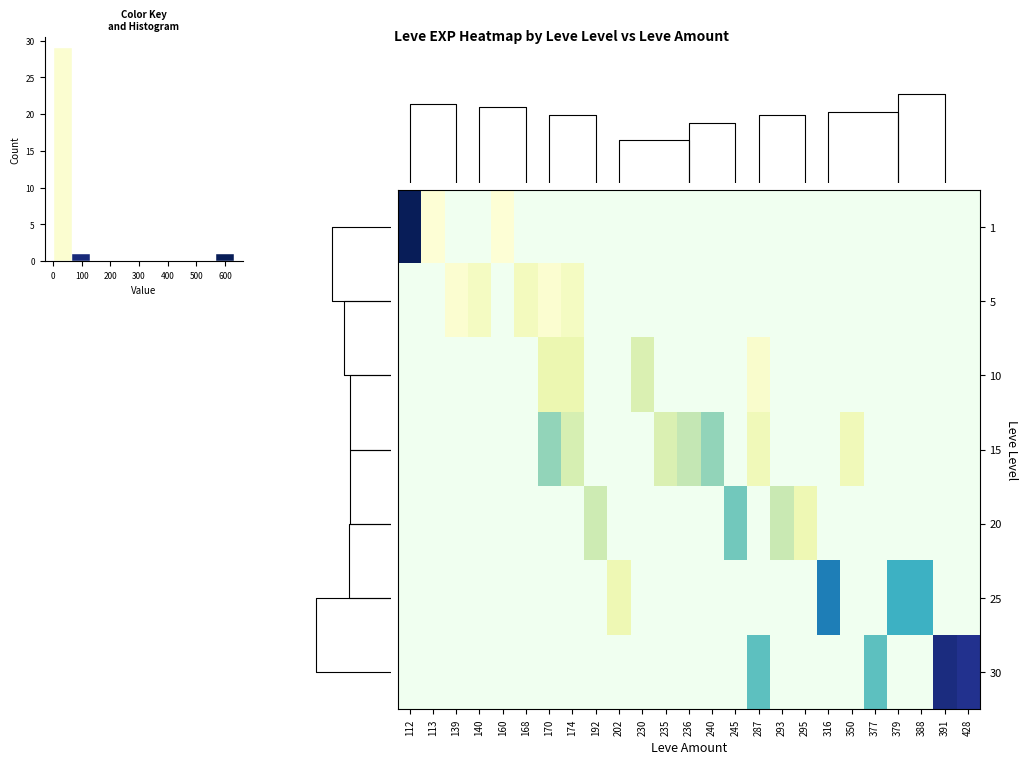

At which category does the chart reach its peak across all series?

112